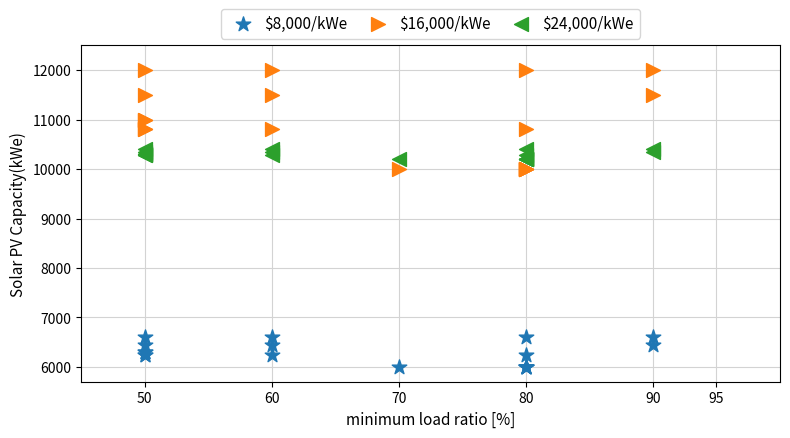

Which series reaches the minimum Y coordinate?

$8,000/kWe